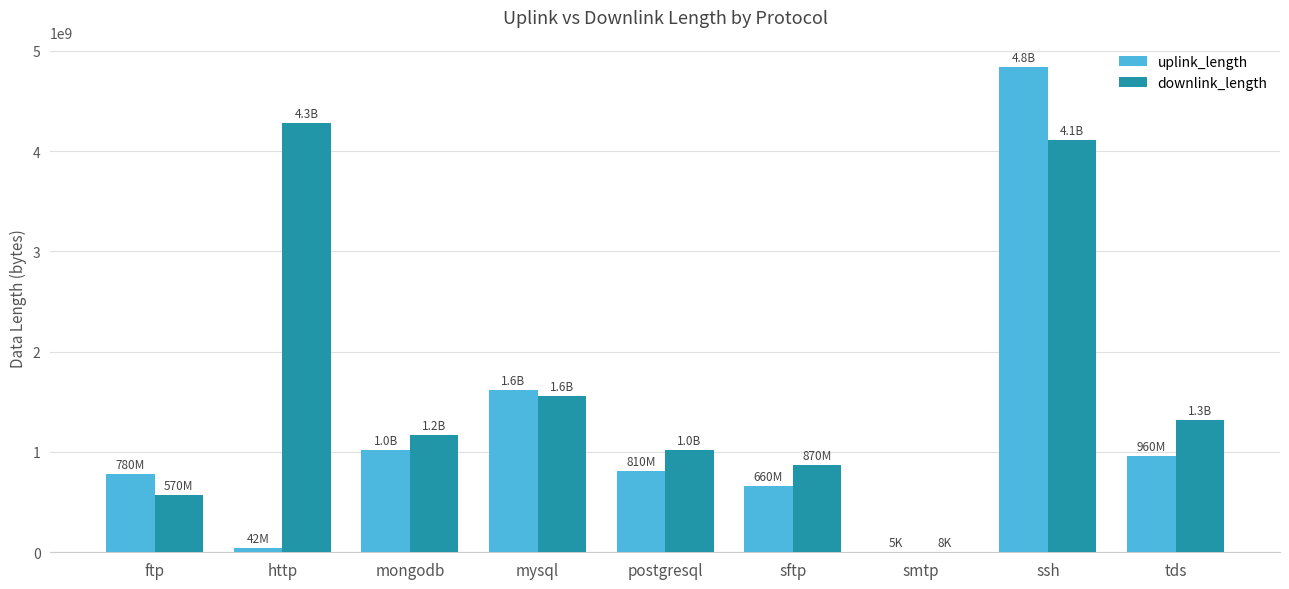

At which label does downlink_length reach its peak?

http